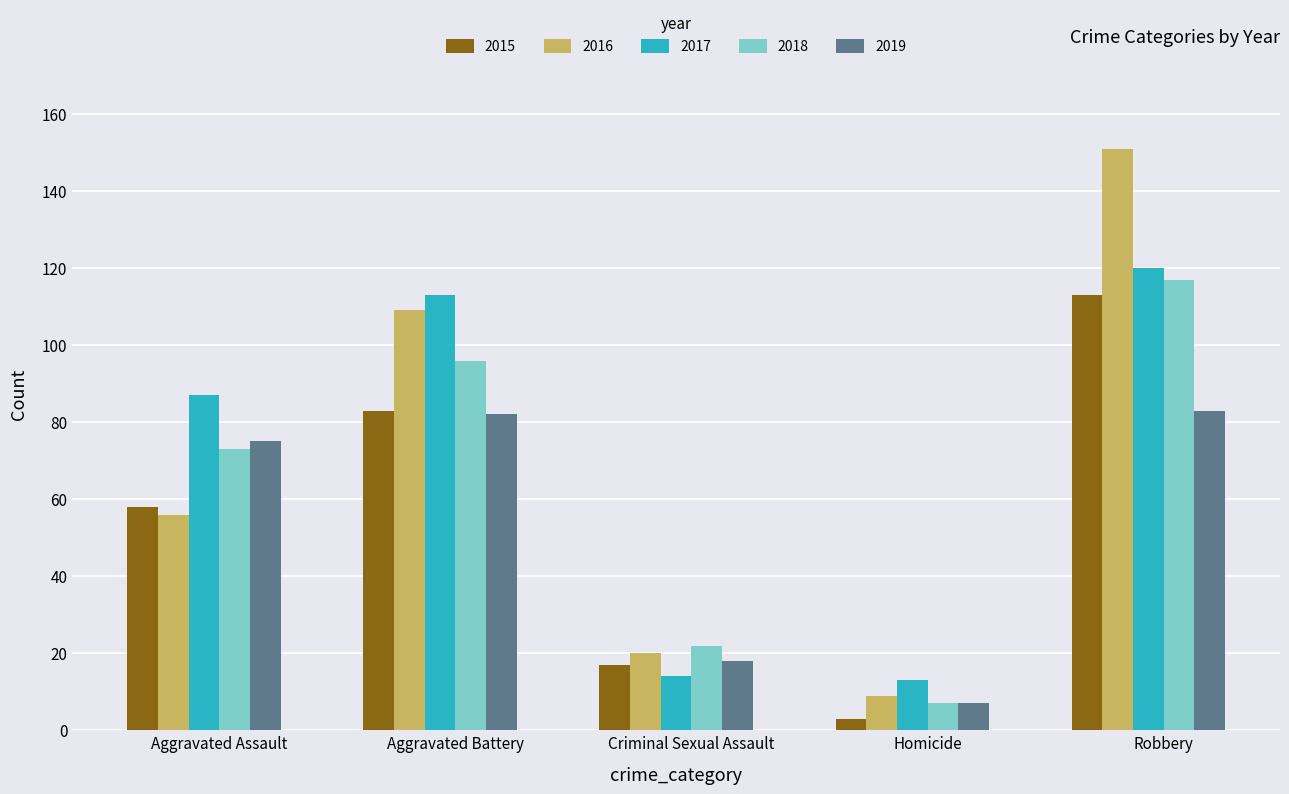

Reading left to right, extract all data points from this chart.

2015: 58	83	17	3	113
2016: 56	109	20	9	151
2017: 87	113	14	13	120
2018: 73	96	22	7	117
2019: 75	82	18	7	83